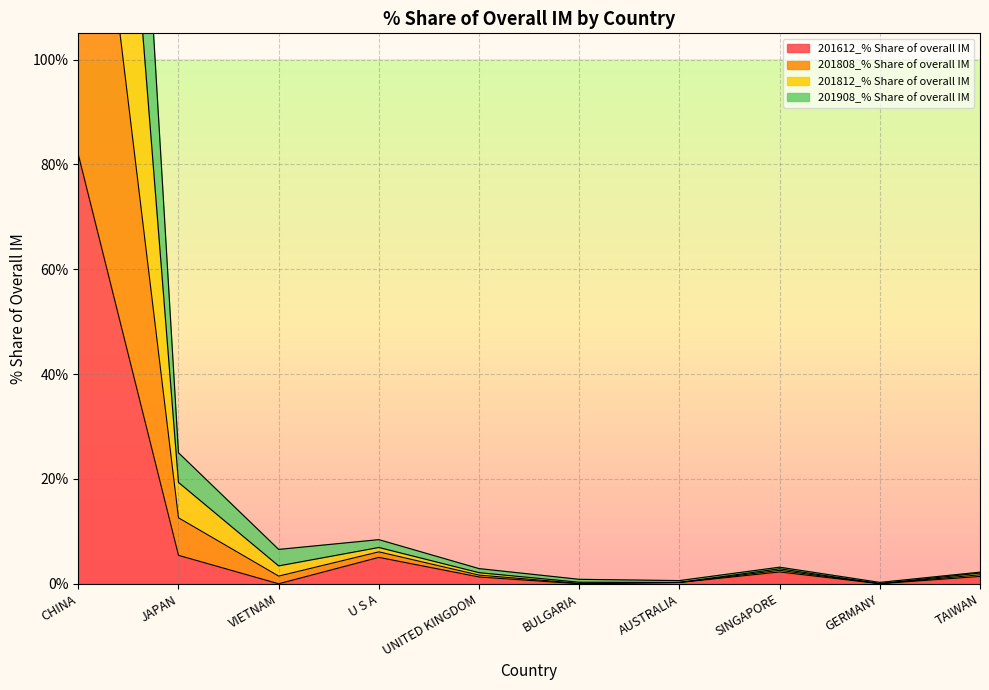

How many categories are shown in the chart?

10